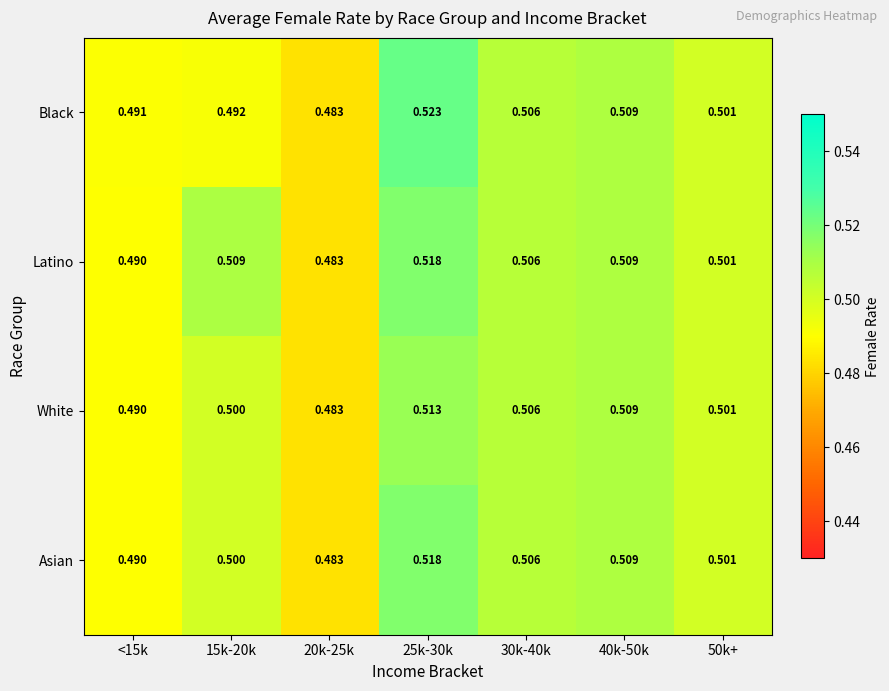

Is the value of Asian at 40k-50k greater than the value of Latino at 30k-40k?

Yes